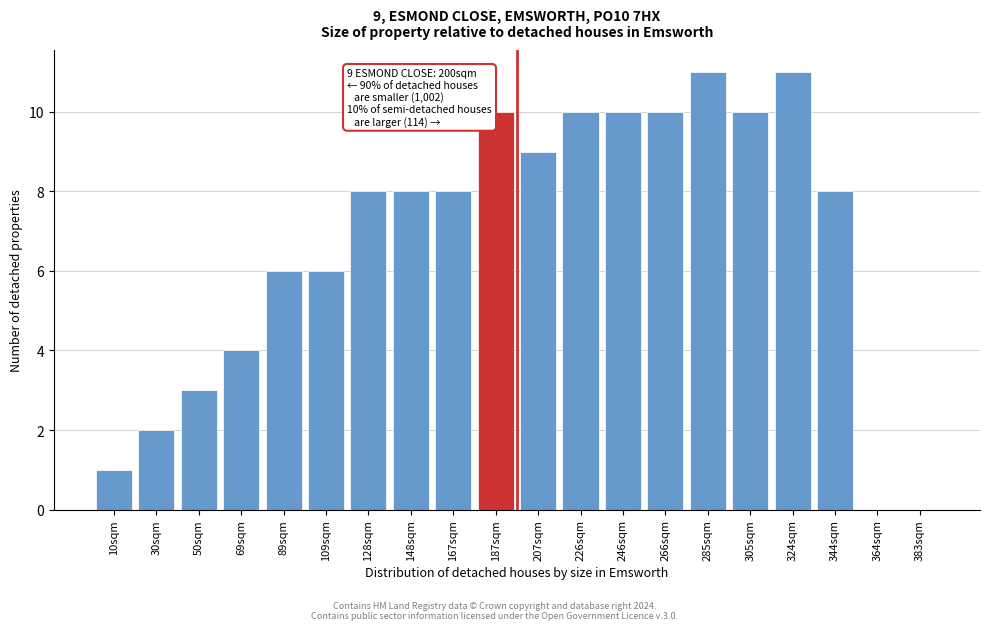

Reading left to right, extract all data points from this chart.

10sqm=1	30sqm=2	50sqm=3	69sqm=4	89sqm=6	109sqm=6	128sqm=8	148sqm=8	167sqm=8	187sqm=10	207sqm=9	226sqm=10	246sqm=10	266sqm=10	285sqm=11	305sqm=10	324sqm=11	344sqm=8	364sqm=0	383sqm=0